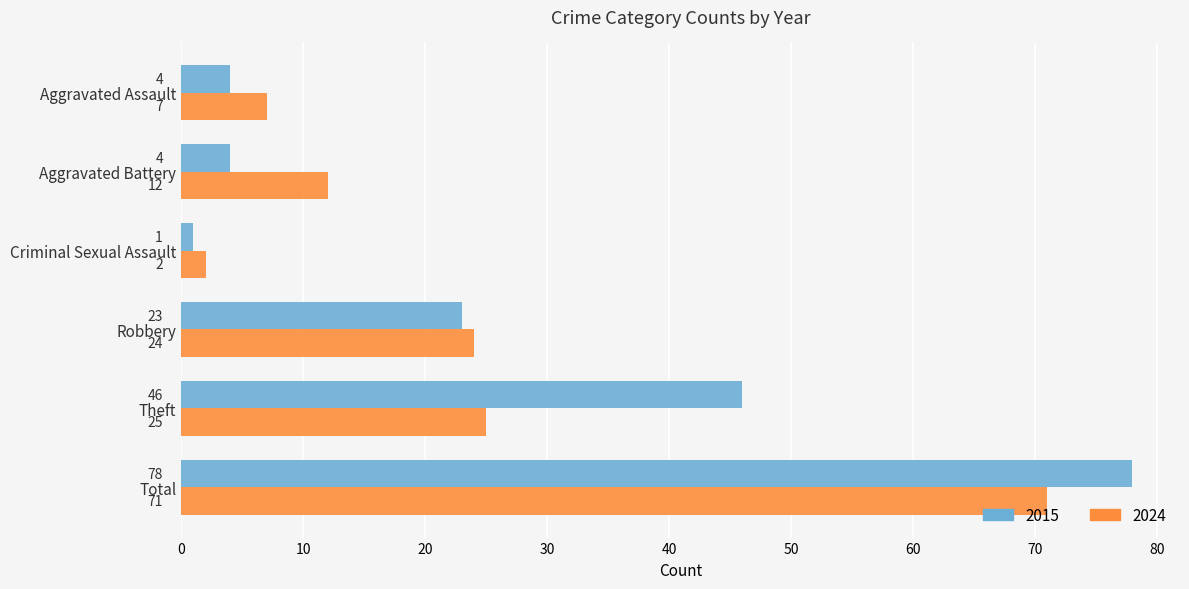

True or false: 2015 has a value of 12 at Theft.

False